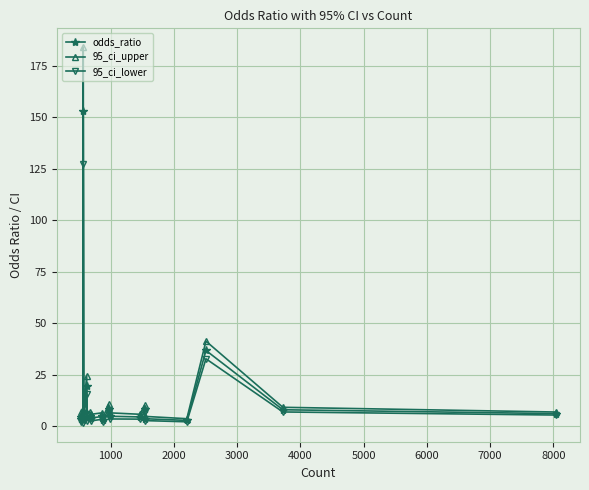

What is the average value of the 95_ci_lower series?

12.0